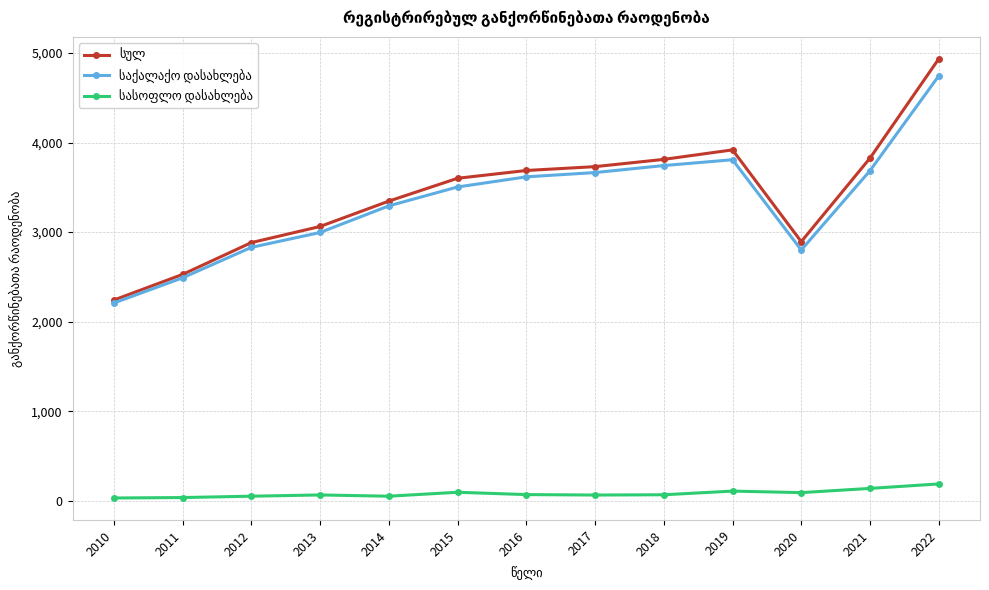

What is the greatest value displayed?

4934